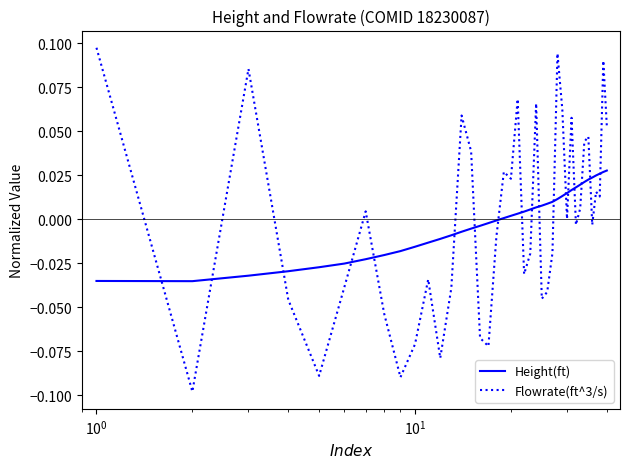

Rank the series by their maximum value, from highest to lowest.

Flowrate(ft^3/s), Height(ft)